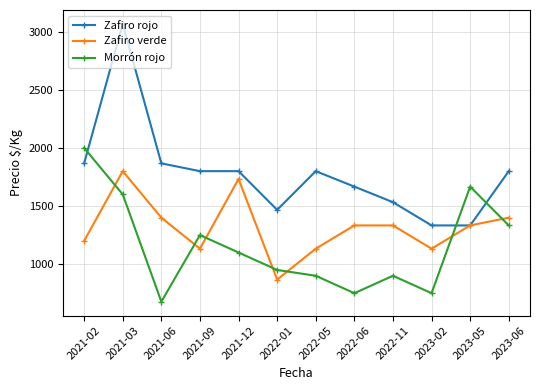

Read the Zafiro verde value at 2022-05, to the nearest 100.

1100